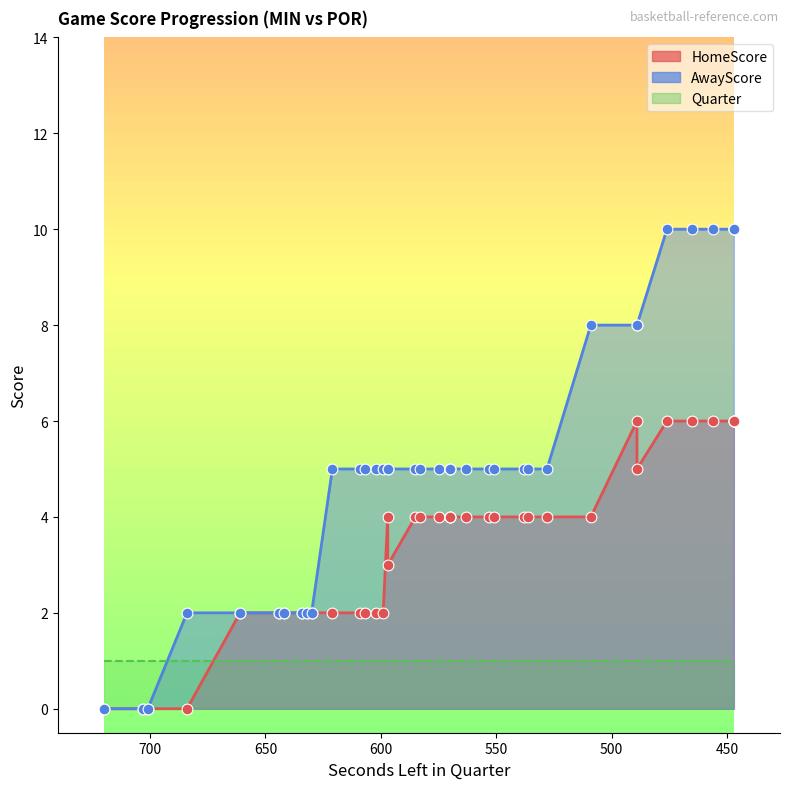

At how many categories does at least one series exceed 0?

37